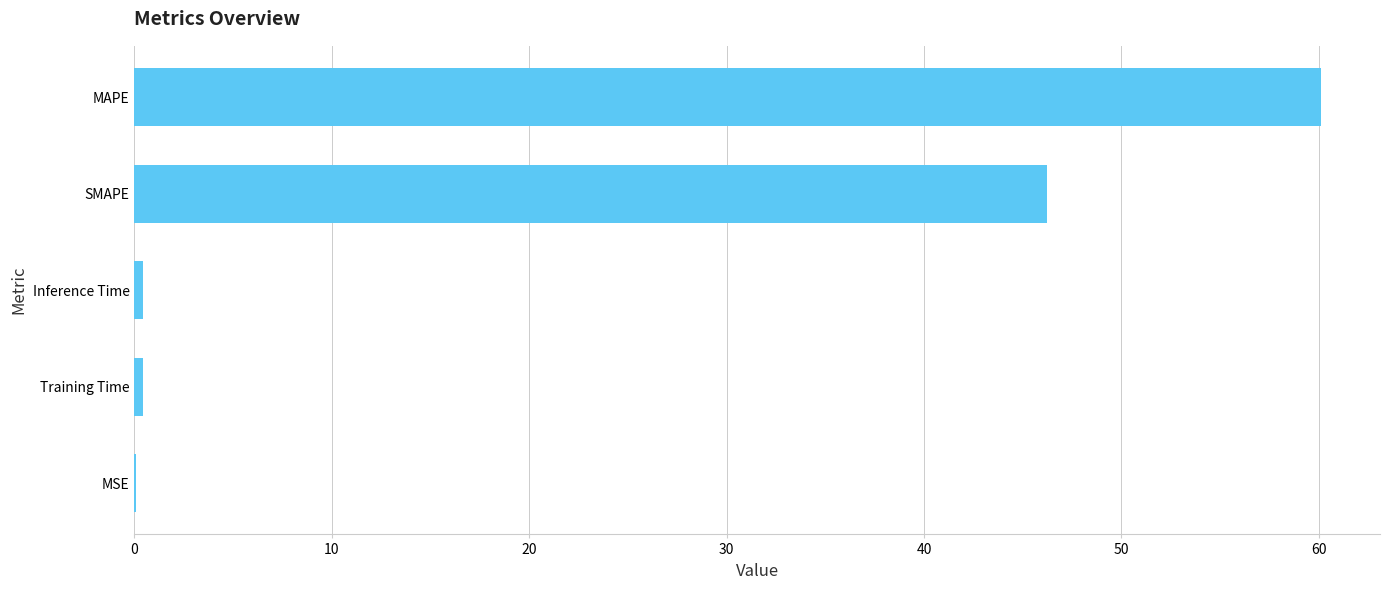

Where is the data nearest to the value 30?

SMAPE